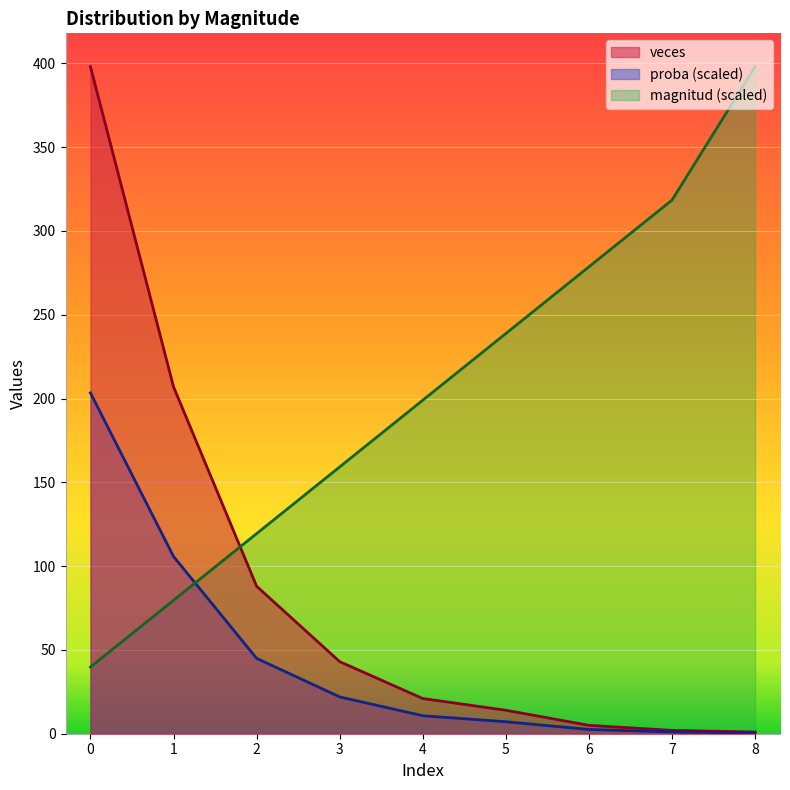

What is the smallest value displayed?

0.5